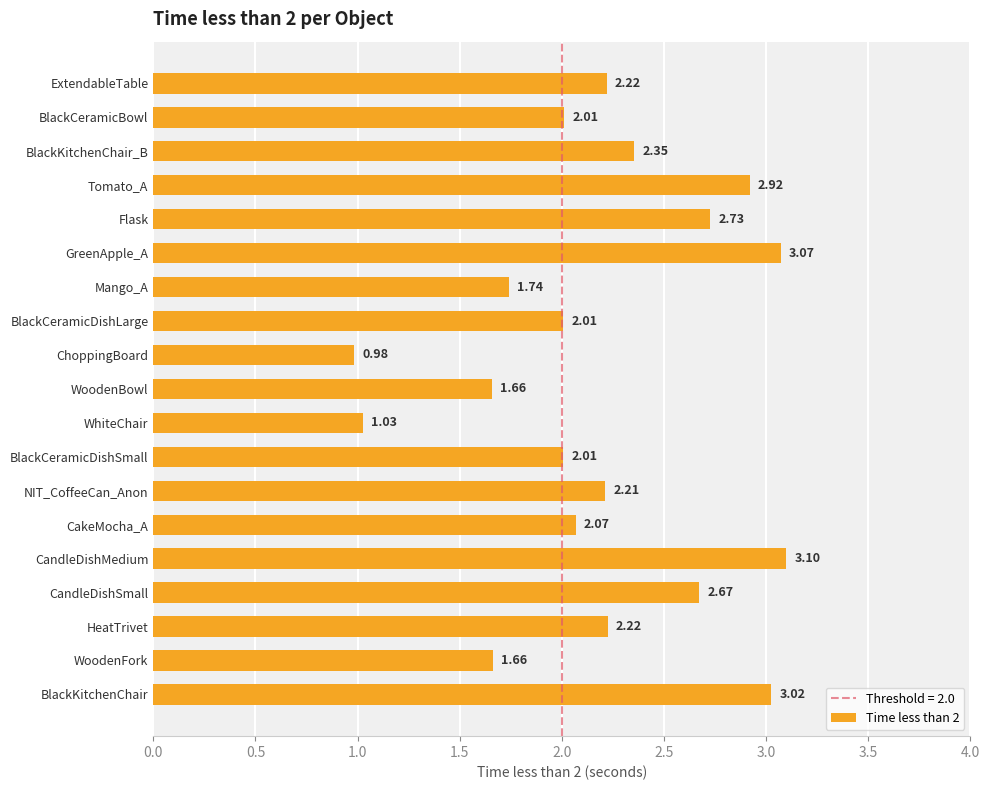

Which category has the highest value across all series?

CandleDishMedium